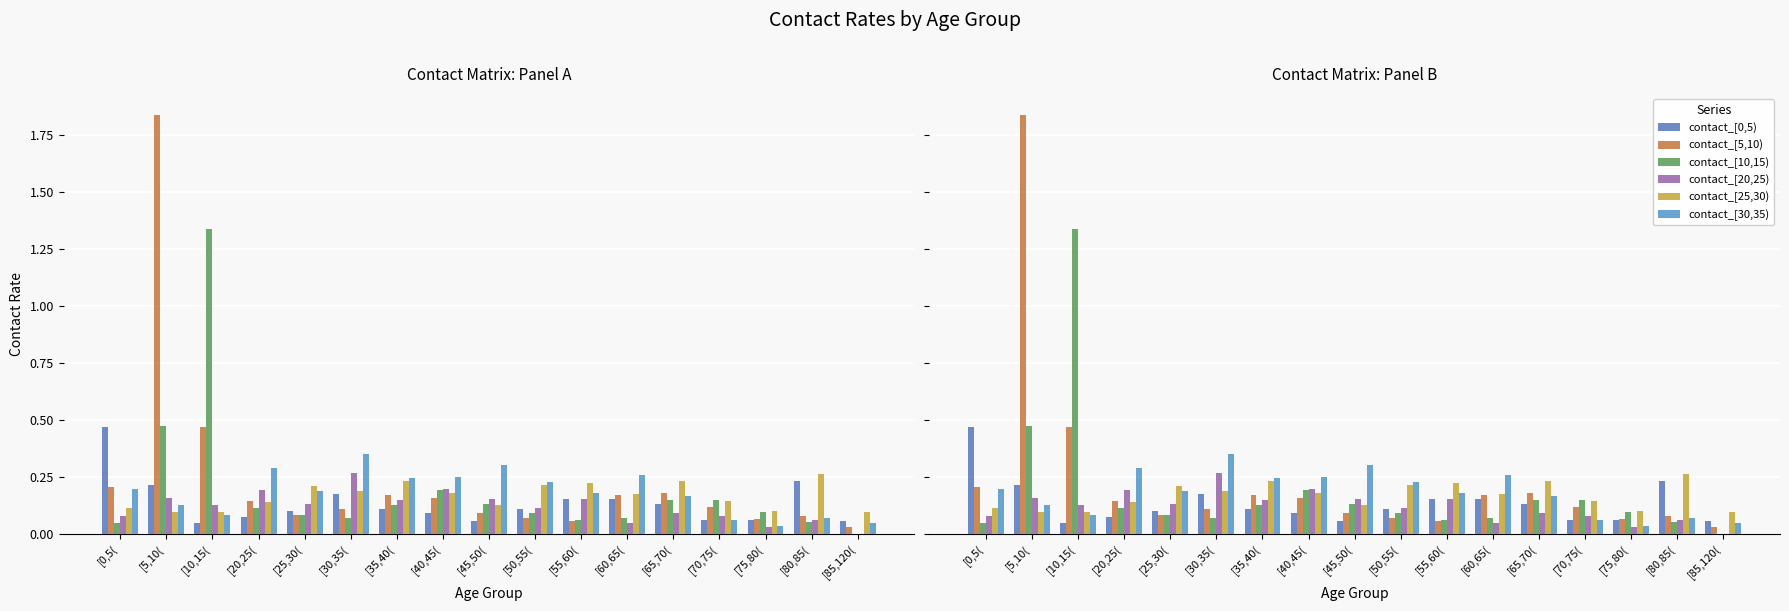

Which series has the largest total across all categories?

contact_[5,10)